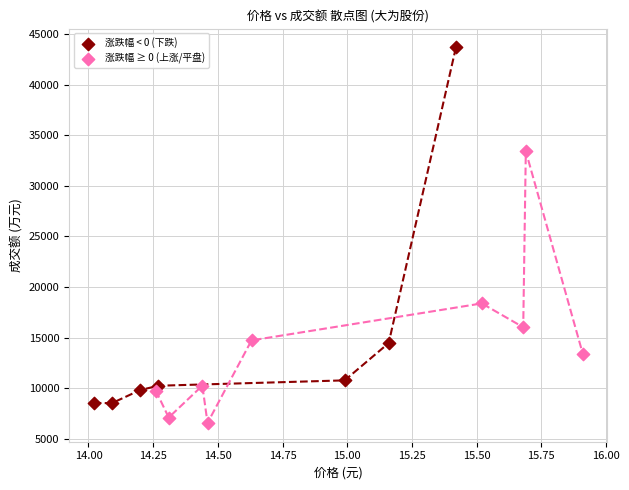

What are all the series names shown in the legend?

涨跌幅 < 0 (下跌), 涨跌幅 ≥ 0 (上涨/平盘)